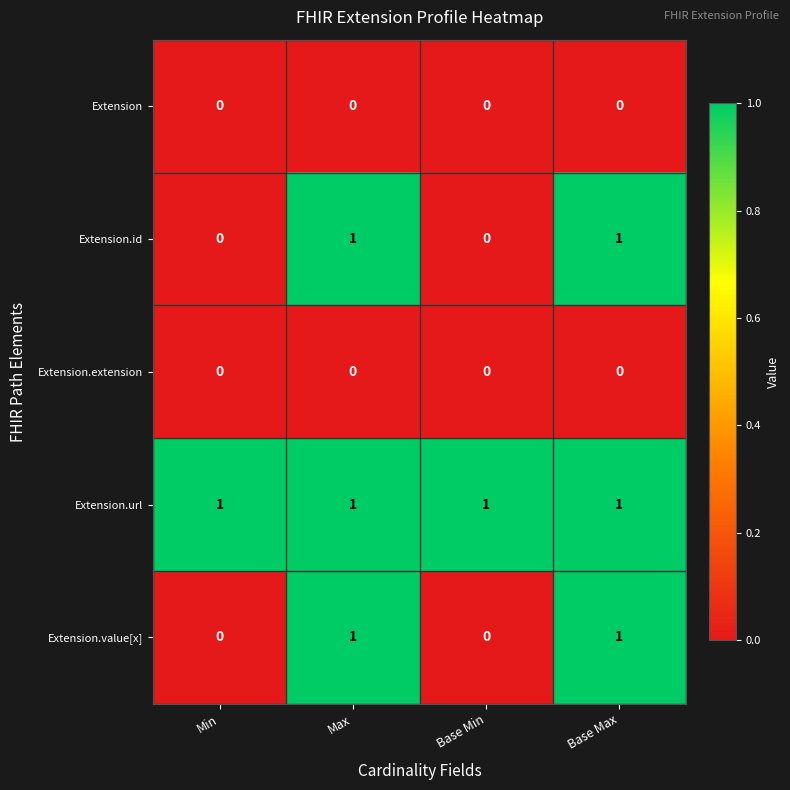

The value of Extension.id at Min is -1. True or false?

False